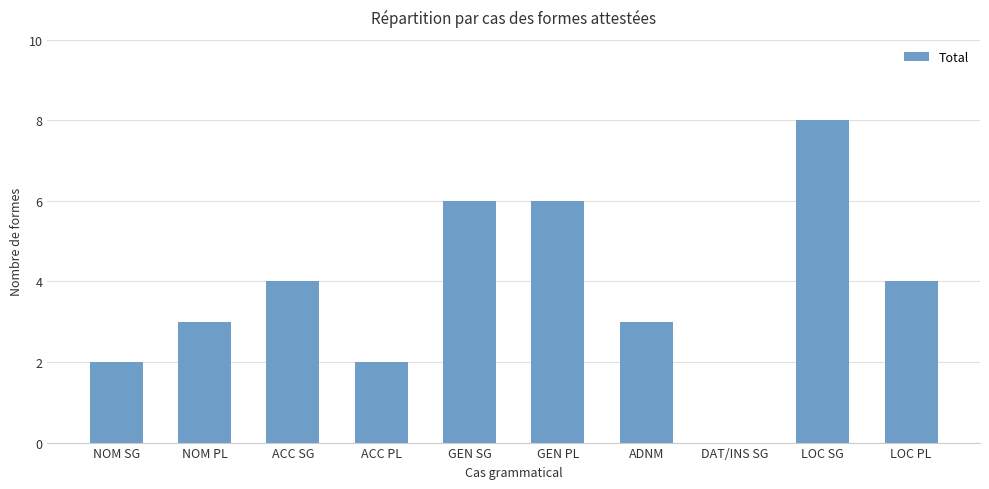

What is the sum of the values at LOC PL and NOM SG?

6